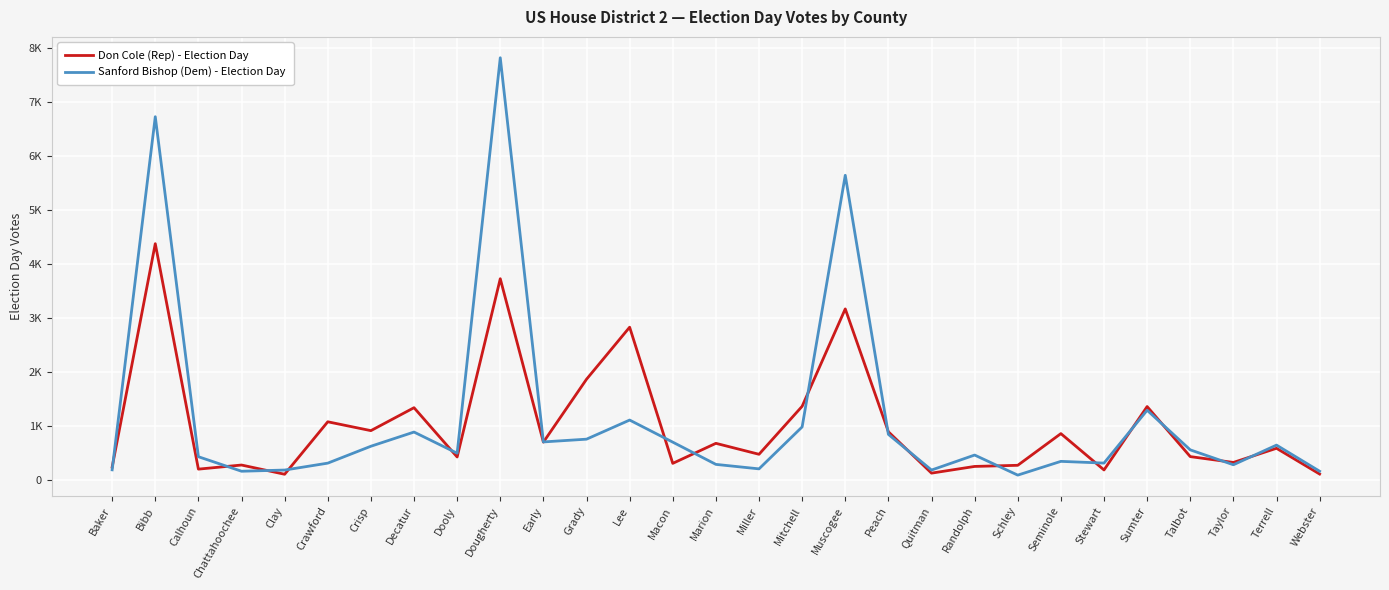

Reading right to left, extract all data points from this chart.

Don Cole (Rep) - Election Day: Webster=112	Terrell=589	Taylor=327	Talbot=435	Sumter=1362	Stewart=188	Seminole=861	Schley=274	Randolph=253	Quitman=129	Peach=895	Muscogee=3171	Mitchell=1367	Miller=478	Marion=681	Macon=310	Lee=2832	Grady=1868	Early=703	Dougherty=3730	Dooly=428	Decatur=1341	Crisp=916	Crawford=1080	Clay=108	Chattahoochee=279	Calhoun=203	Bibb=4379	Baker=241
Sanford Bishop (Dem) - Election Day: Webster=164	Terrell=648	Taylor=284	Talbot=560	Sumter=1294	Stewart=315	Seminole=347	Schley=92	Randolph=464	Quitman=186	Peach=847	Muscogee=5646	Mitchell=985	Miller=208	Marion=291	Macon=703	Lee=1112	Grady=758	Early=707	Dougherty=7823	Dooly=498	Decatur=890	Crisp=627	Crawford=314	Clay=186	Chattahoochee=164	Calhoun=433	Bibb=6731	Baker=190